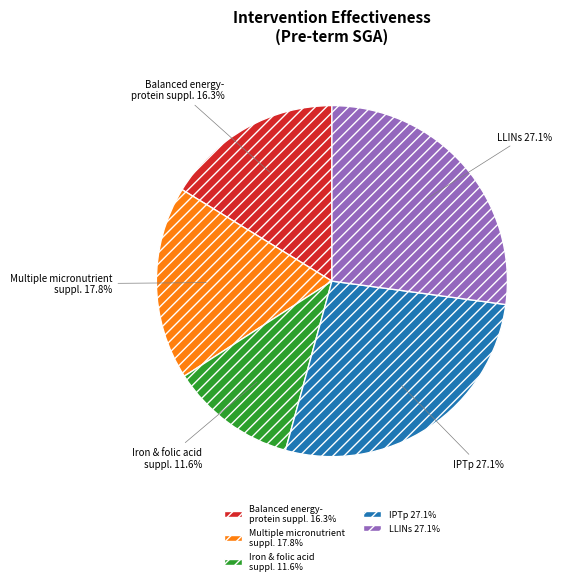

Is there any slice that represents more than half of the pie?

No